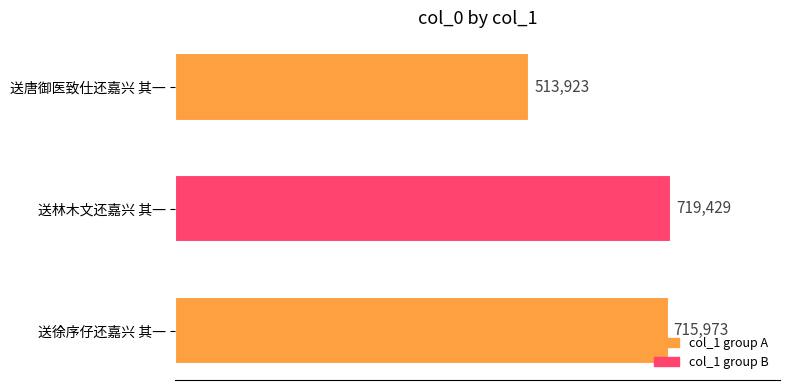

What is the average value?

649775